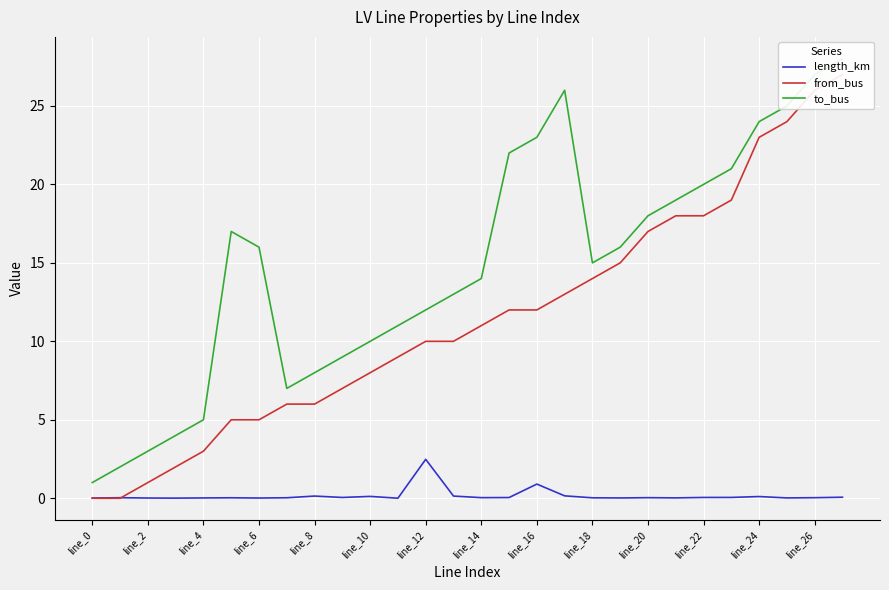

What is the label of the 26th point from the left?

25